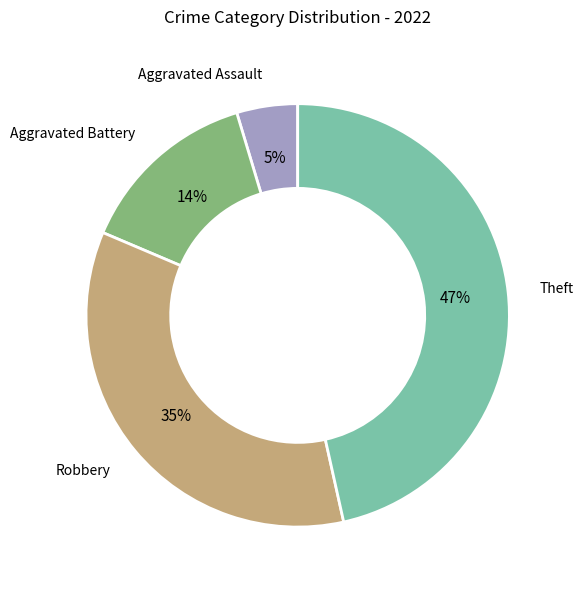

Count the number of slices in the pie.

4